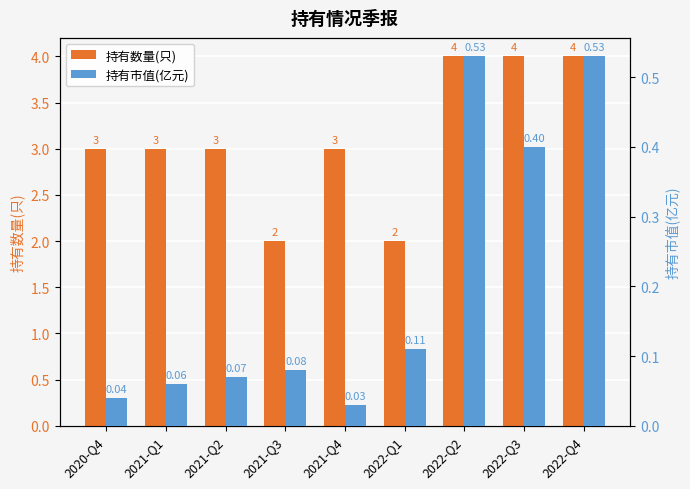

Between 2022-Q1 and 2021-Q3, which is larger?

2022-Q1